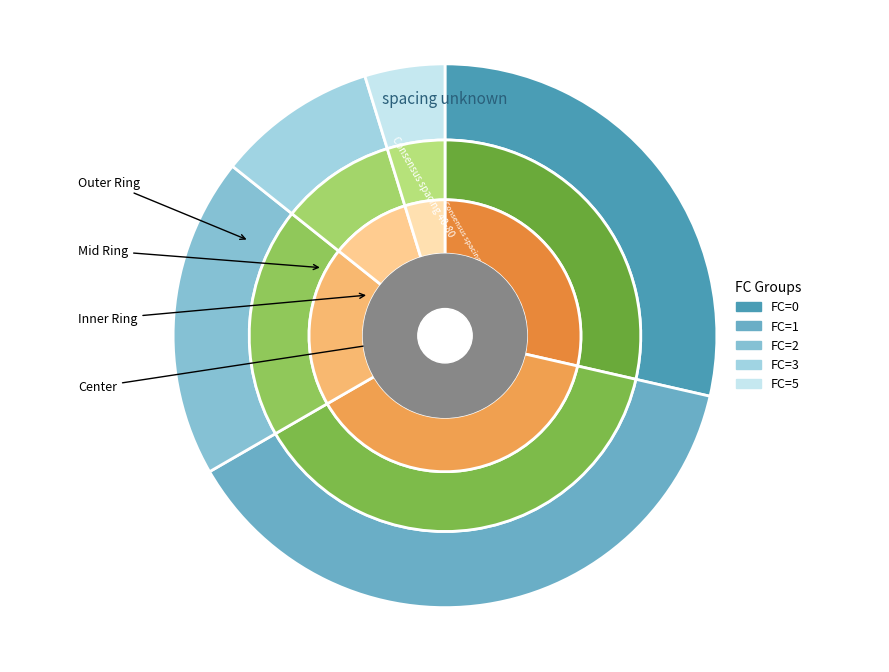

To the nearest percent, what is the average slice percentage?

20%